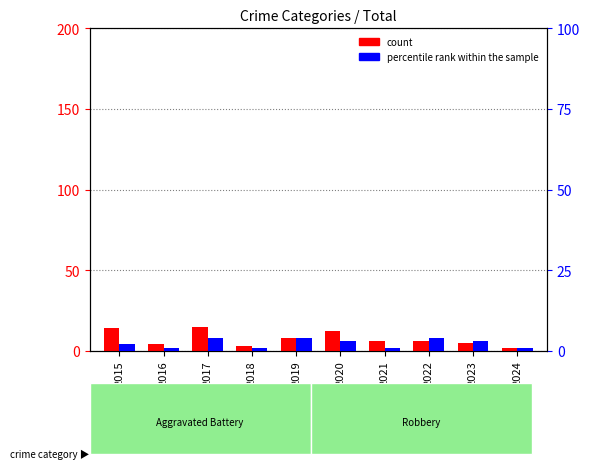

How many data points in percentile rank within the sample are less than 3?

5